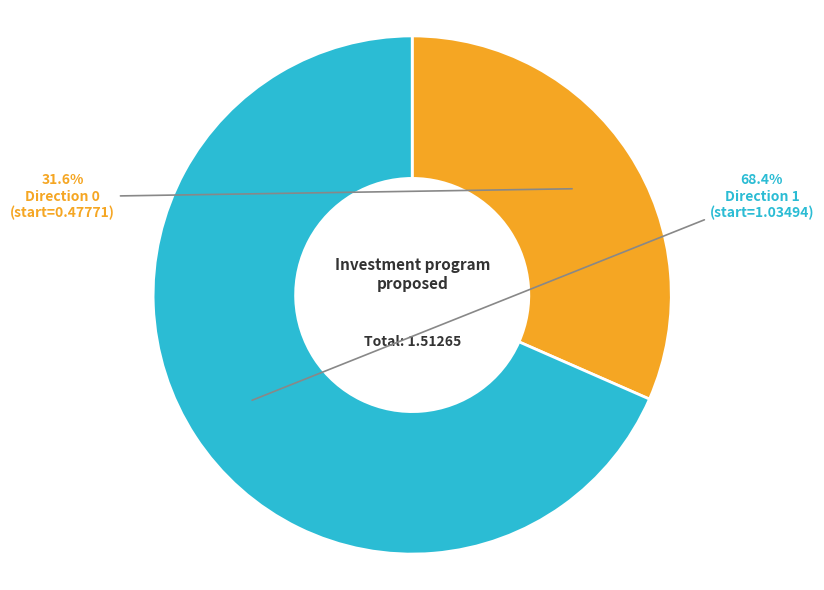

Does any single category account for the majority?

Yes